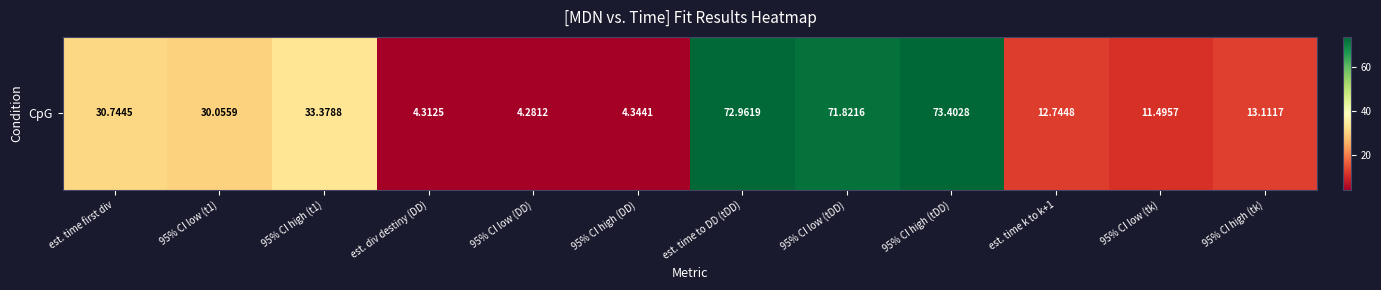

Rank the categories by value from lowest to highest.

95% CI low (DD), est. div destiny (DD), 95% CI high (DD), 95% CI low (tk), est. time k to k+1, 95% CI high (tk), 95% CI low (t1), est. time first div, 95% CI high (t1), 95% CI low (tDD), est. time to DD (tDD), 95% CI high (tDD)